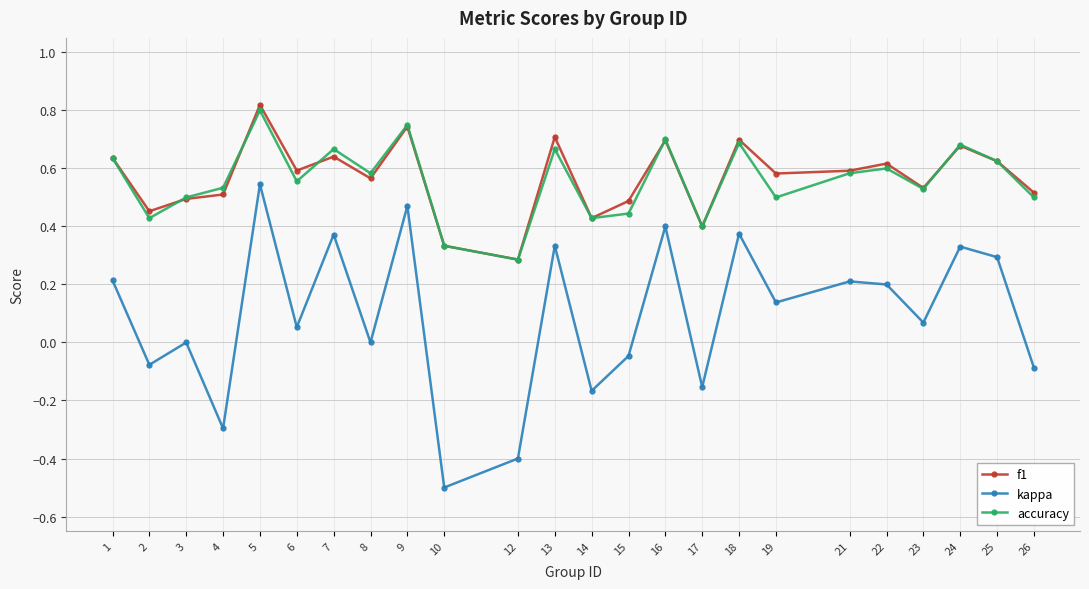

What is the minimum value shown in the chart?

-0.5